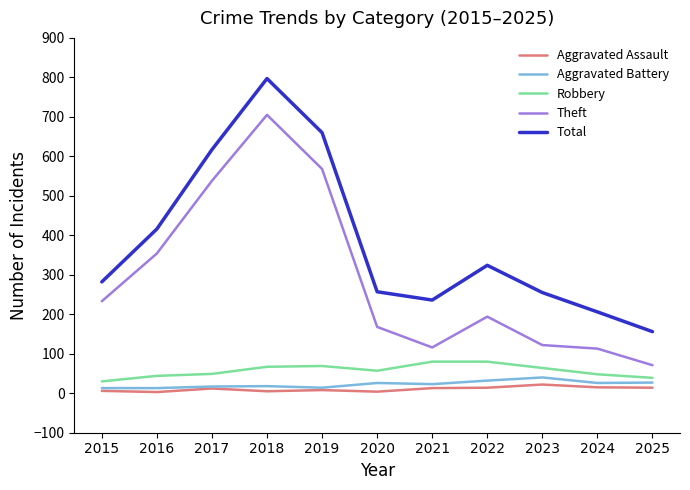

True or false: Total and Aggravated Assault cross at least once.

False